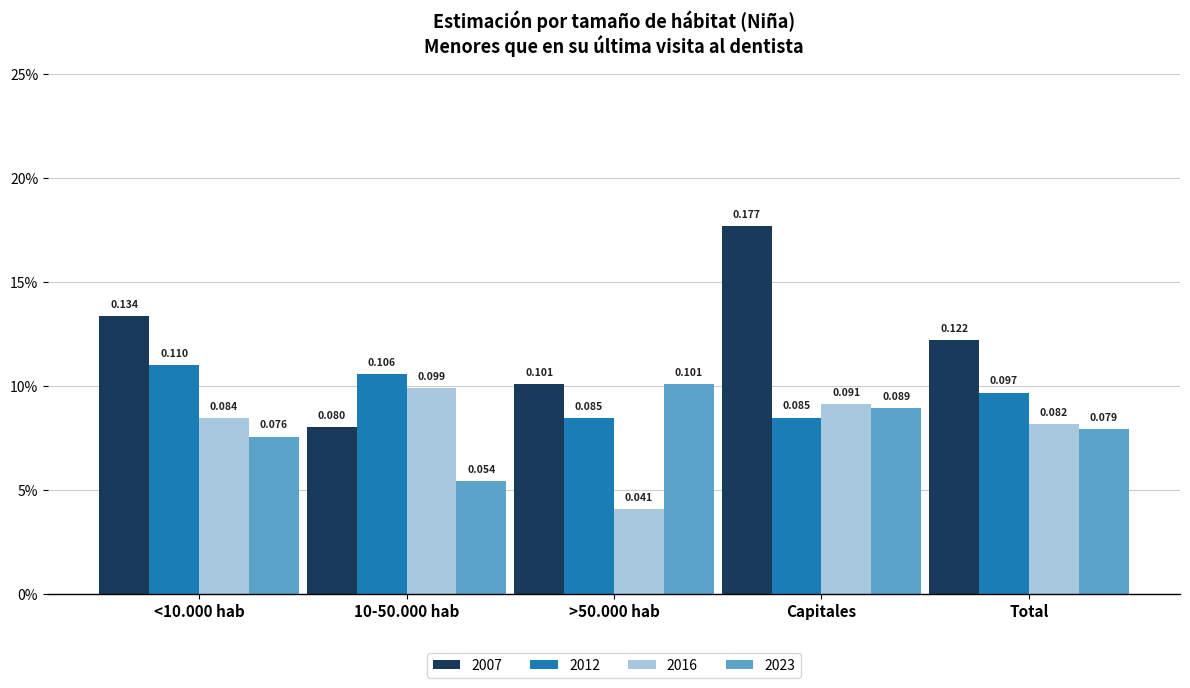

The value of 2016 at <10.000 hab is 0.1. True or false?

True